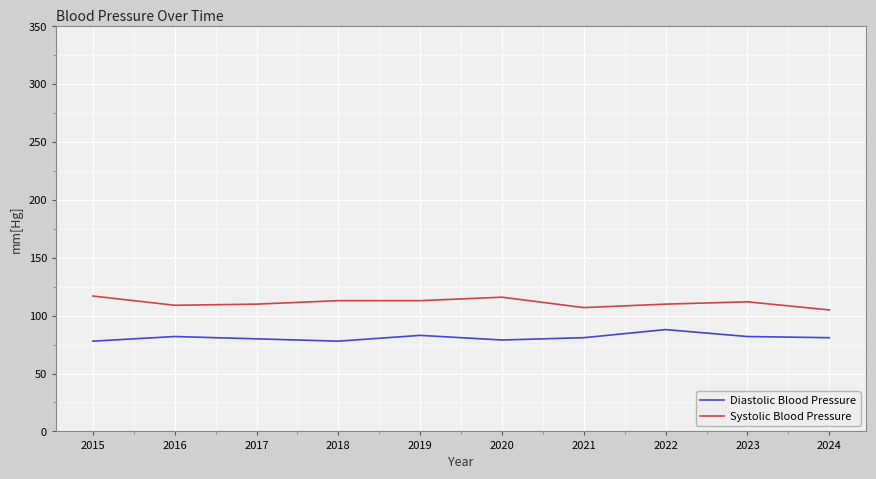

The Diastolic Blood Pressure series shows 131 at 2016. True or false?

False